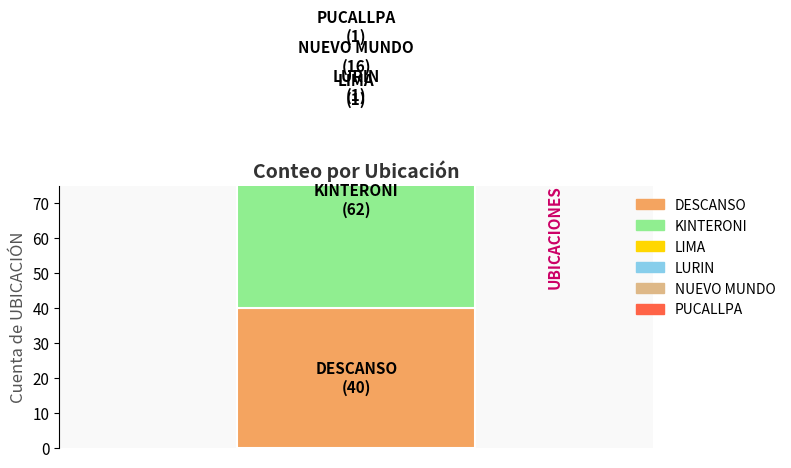

Between PUCALLPA and KINTERONI, which is larger?

KINTERONI